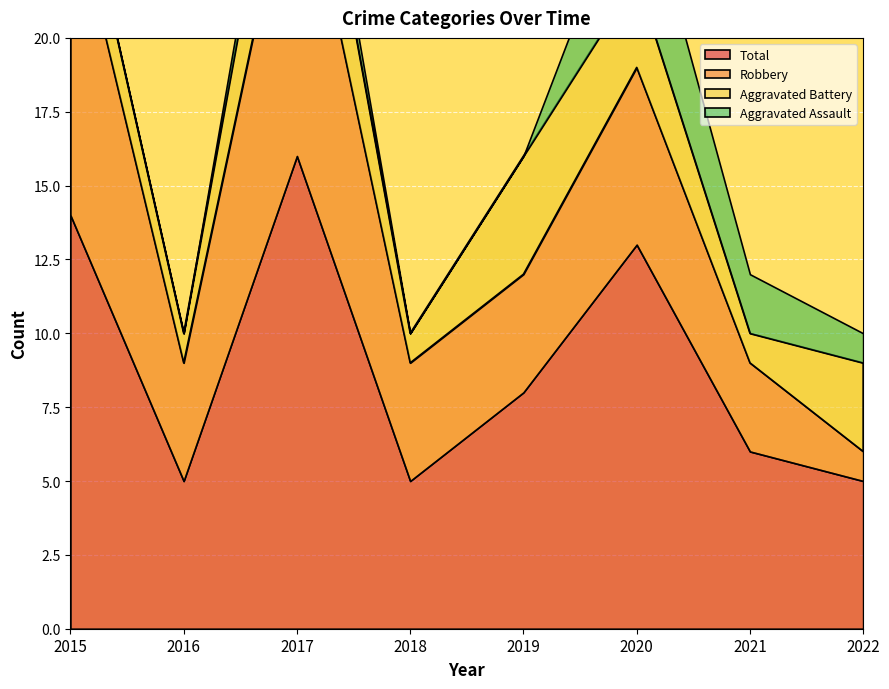

Reading left to right, list all the values displayed in this chart.

Aggravated Assault: 0	0	1	0	0	4	2	1
Aggravated Battery: 2	1	4	1	4	3	1	3
Robbery: 11	4	11	4	4	6	3	1
Total: 14	5	16	5	8	13	6	5